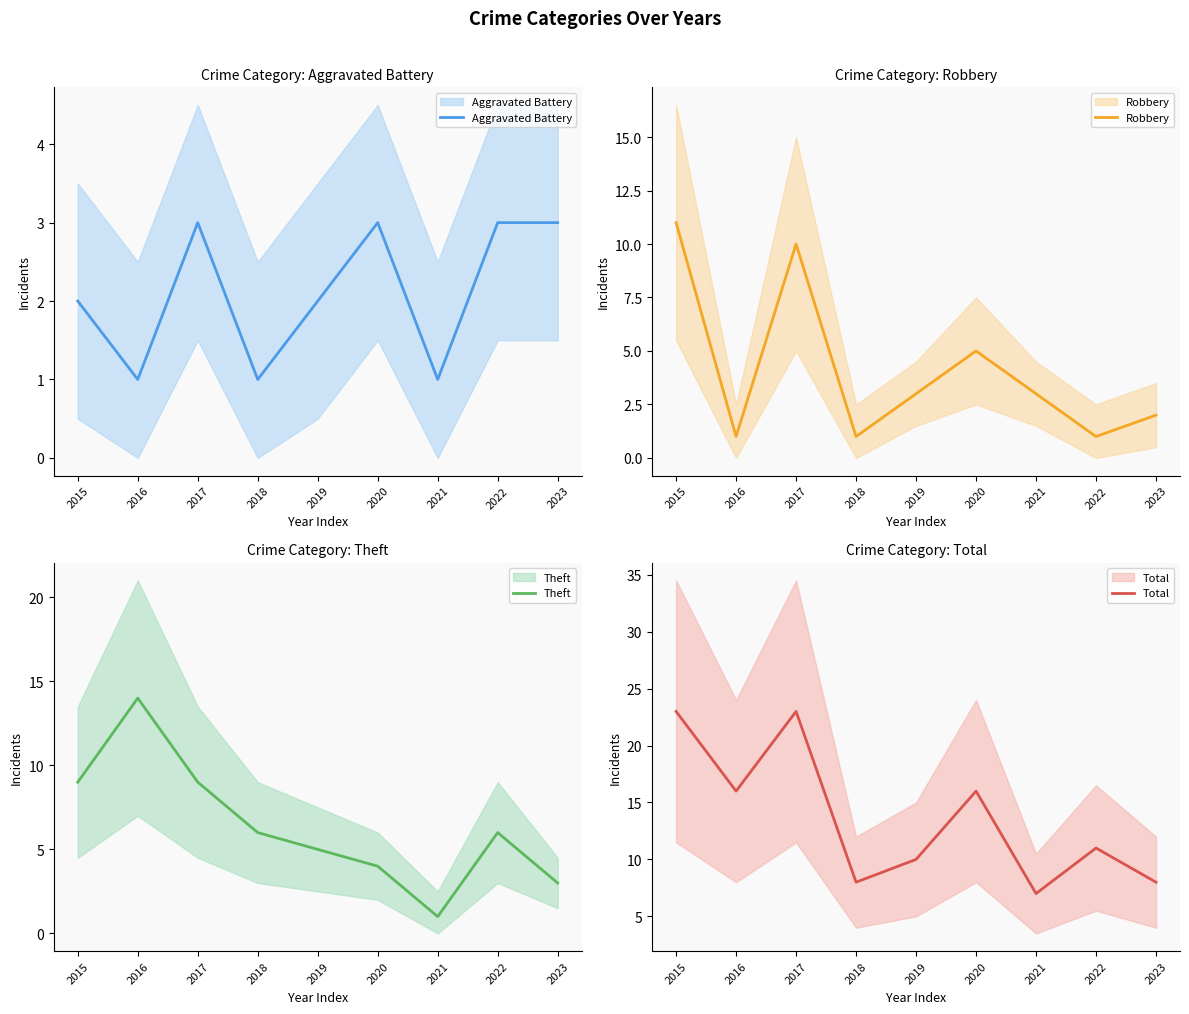

What is the total value across all series at 2018?

16